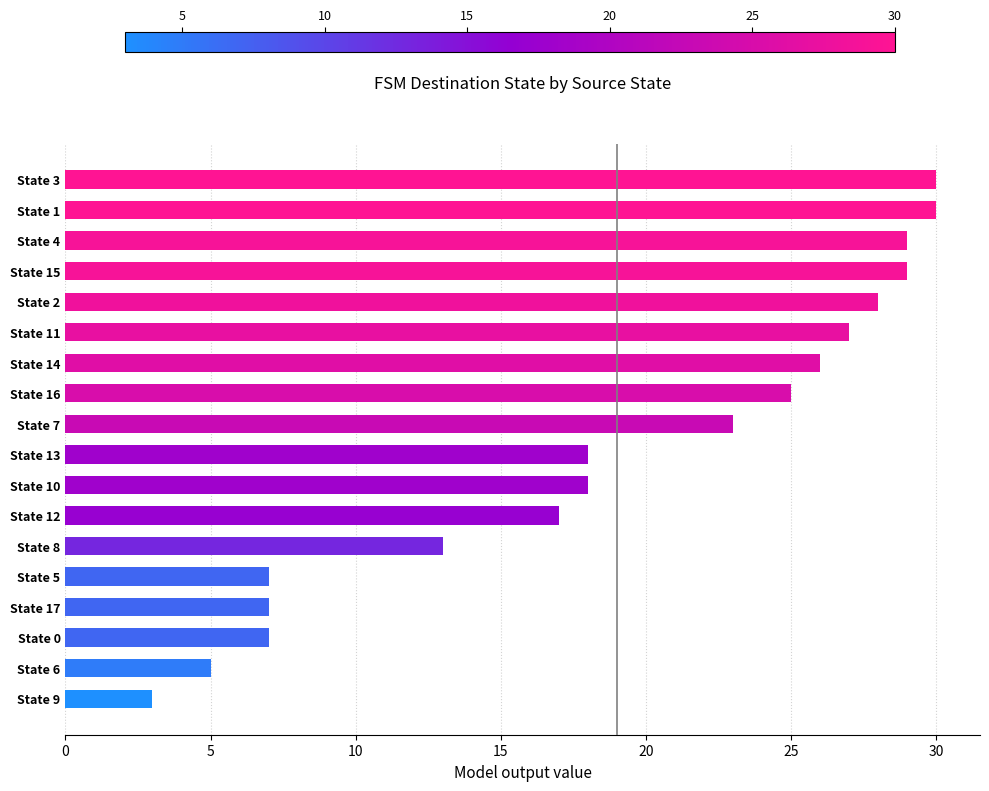

What is the value of the 9th bar from the top?

23